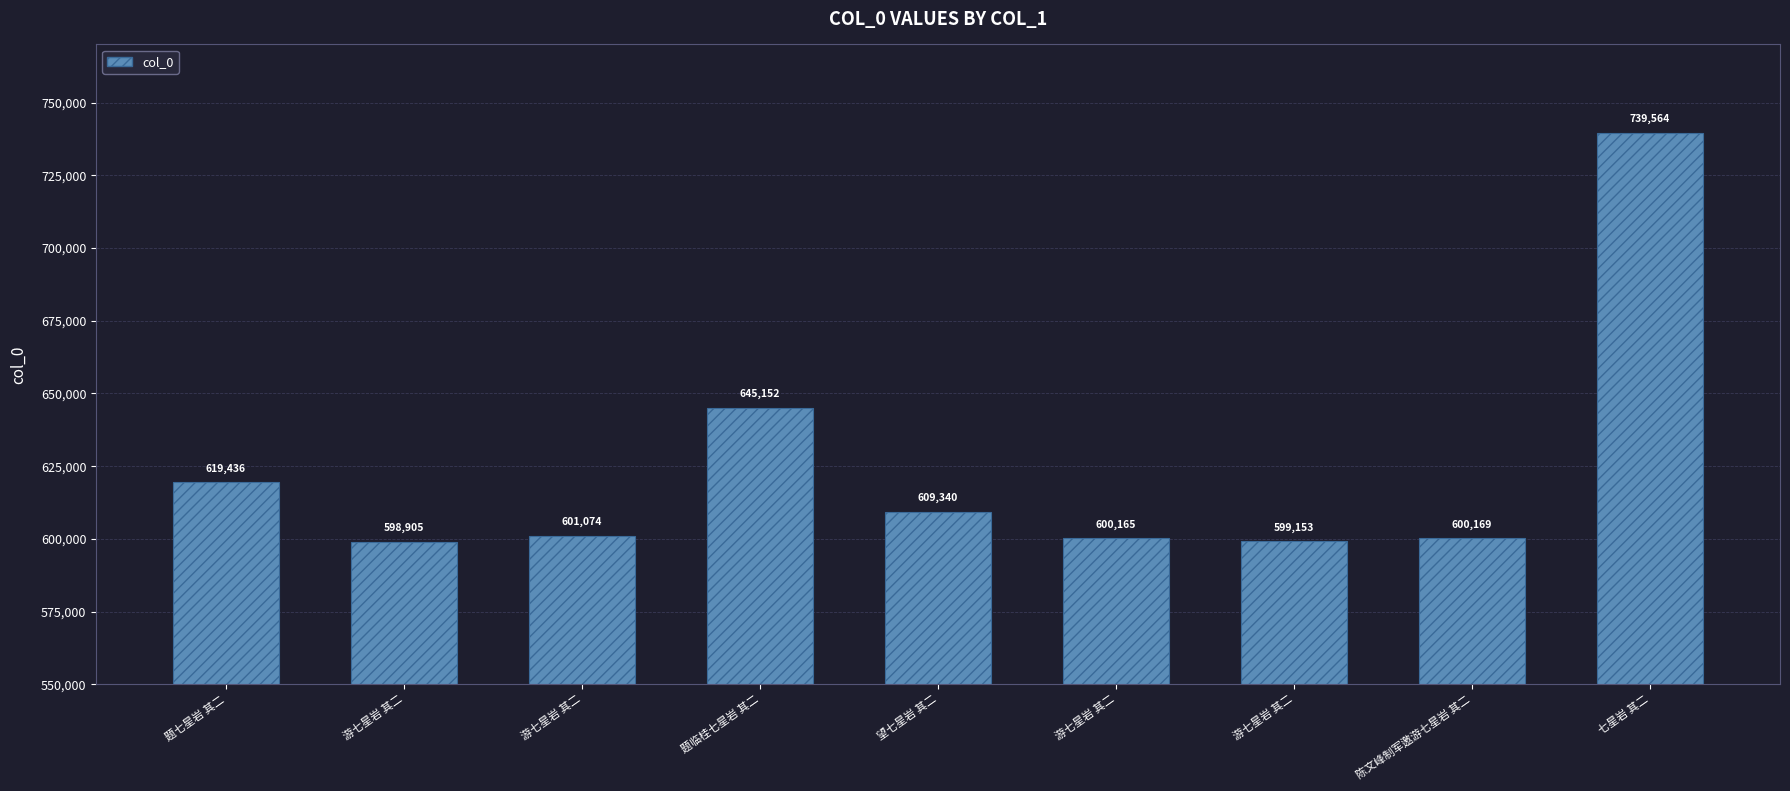

How many distinct data groups are displayed?

1